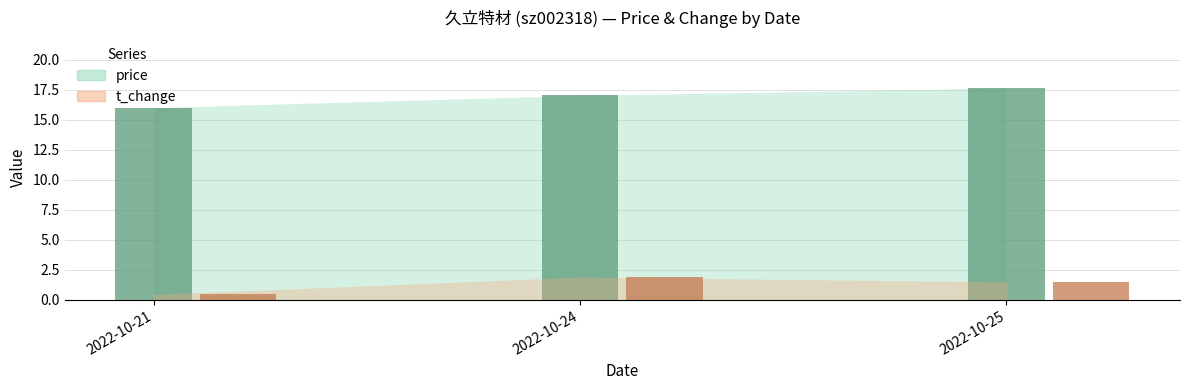

Reading left to right, extract all data points from this chart.

price: 2022-10-21=16.0	2022-10-24=17.0	2022-10-25=17.6
t_change: 2022-10-21=0.5	2022-10-24=1.9	2022-10-25=1.5